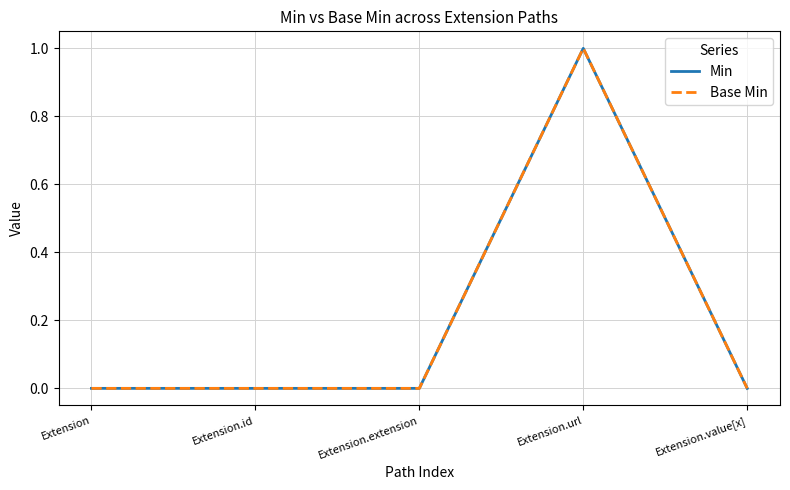

What is the value of the Min point at the 4th from the left?

1